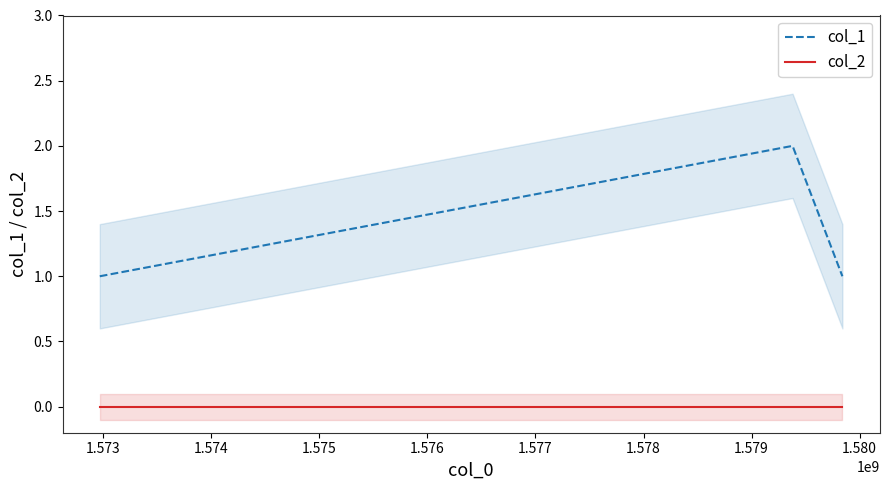

Which series changed the most between 1.573 and 1.574?

col_1